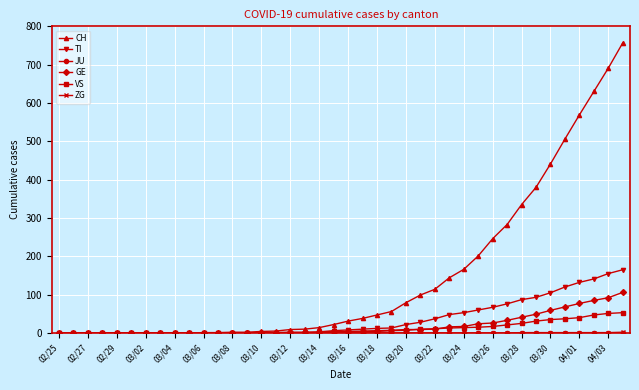

What is the maximum value for CH?

757